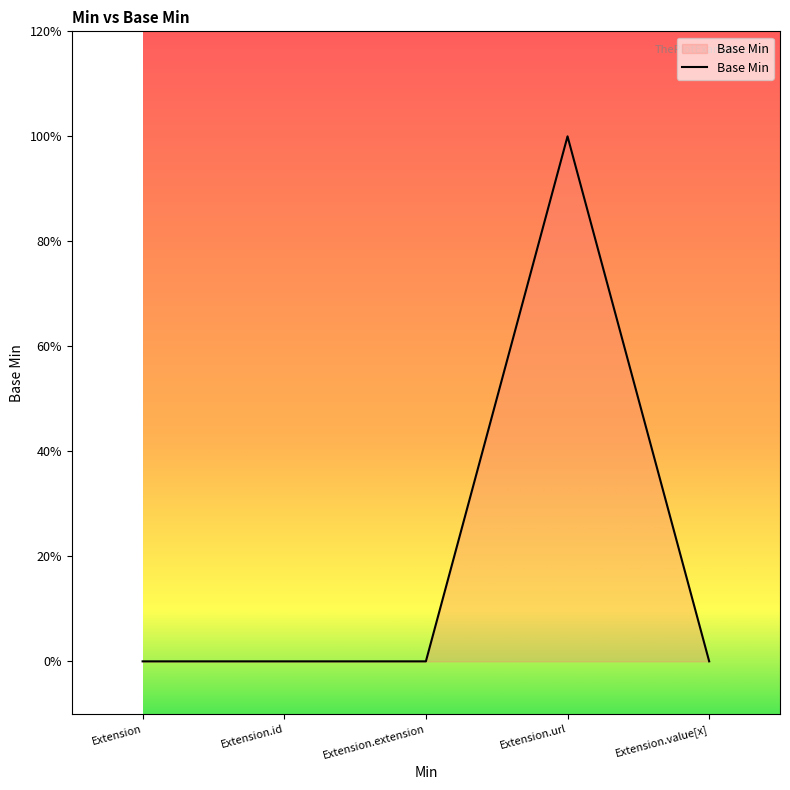

Is this an area chart (filled region under the line)?

Yes